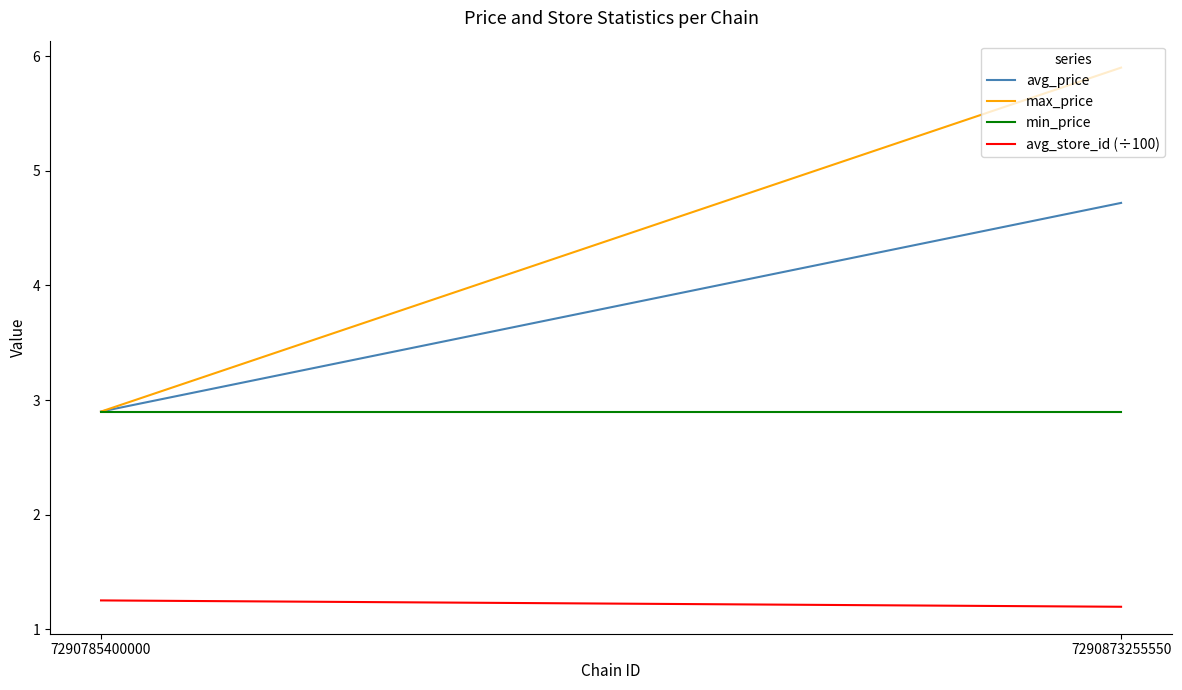

What is the value of the avg_price point at the 1st from the left?

2.9